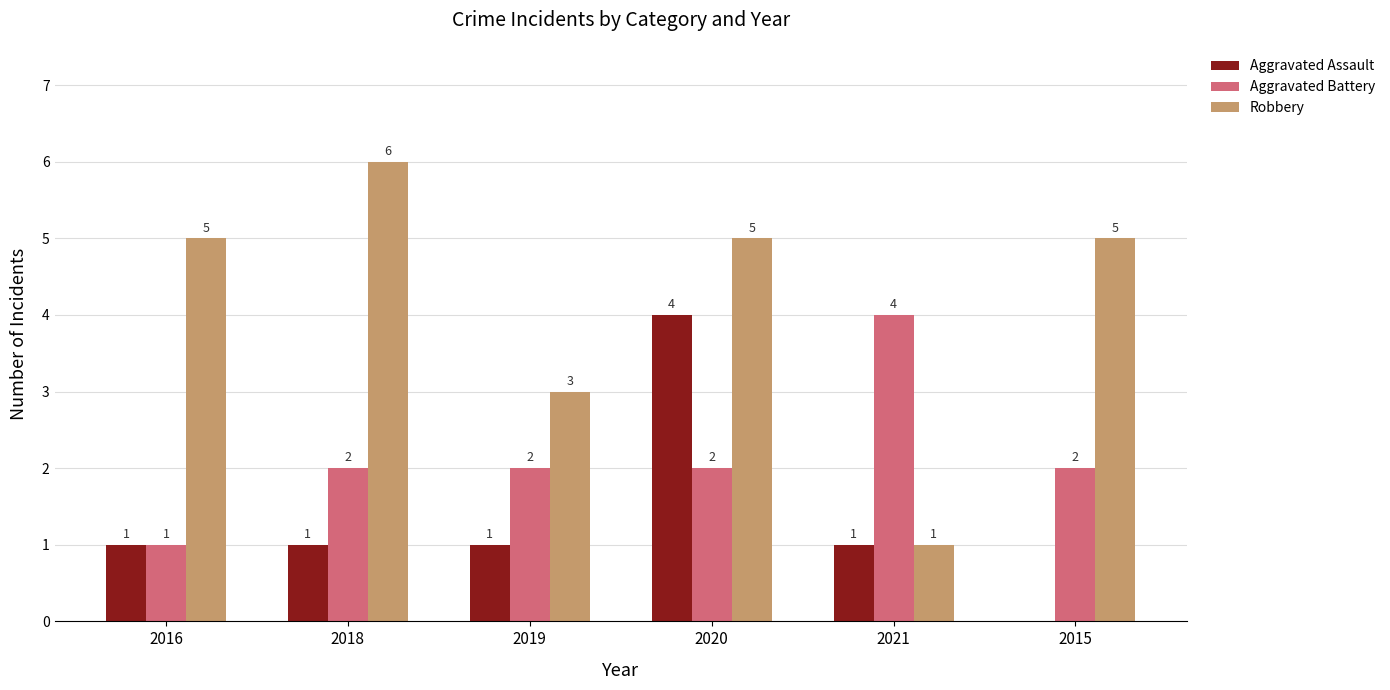

Reading right to left, extract all data points from this chart.

Aggravated Assault: 0	1	4	1	1	1
Aggravated Battery: 2	4	2	2	2	1
Robbery: 5	1	5	3	6	5